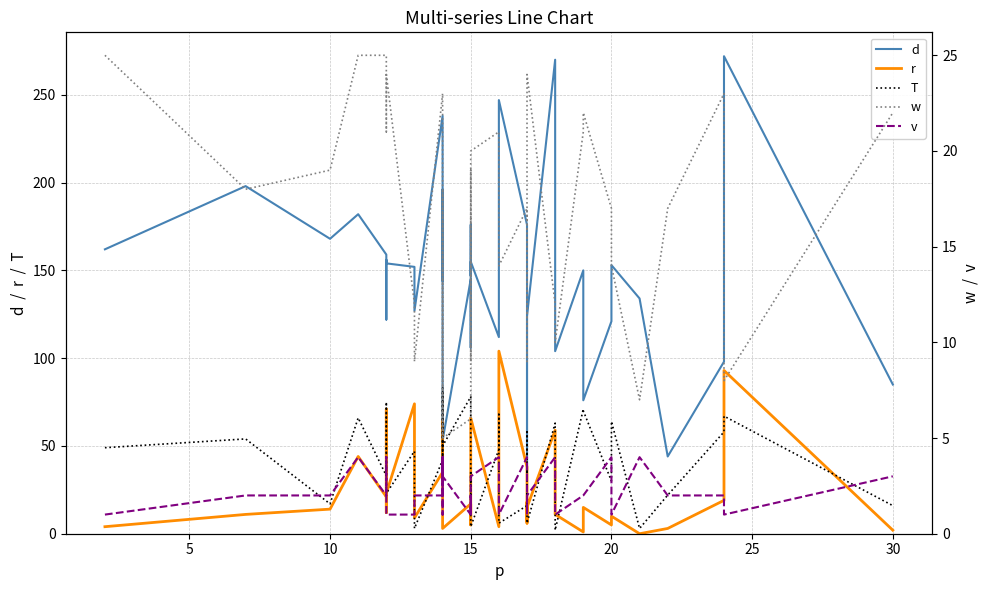

Reading left to right, transcribe all the data shown in this chart.

d: 162	198	168	182	159	122	156	154	152	127	238	182	144	196	95	53	145	106	176	147	155	112	171	247	176	159	158	36	124	270	104	150	76	121	153	134	44	98	272	85
r: 4	11	14	44	21	71	12	23	74	9	35	42	33	64	9	3	17	16	5	8	66	4	16	104	38	6	18	7	15	59	11	1	15	5	10	0	3	19	93	2
T: 49	54	17	66	33	34	75	23	47	3	42	80	34	58	83	50	78	17	35	23	4	48	68	6	16	44	34	58	6	63	2	71	70	30	64	3	22	58	67	16
w: 25	18	19	25	25	21	22	24	12	9	23	5	7	18	7	5	6	11	19	9	20	21	20	14	17	9	16	19	24	12	10	21	22	17	14	7	17	23	8	22
v: 1	2	2	4	2	4	4	1	1	2	2	4	1	4	4	3	1	2	1	3	3	4	1	1	4	2	2	1	2	4	1	2	2	4	1	4	2	2	1	3